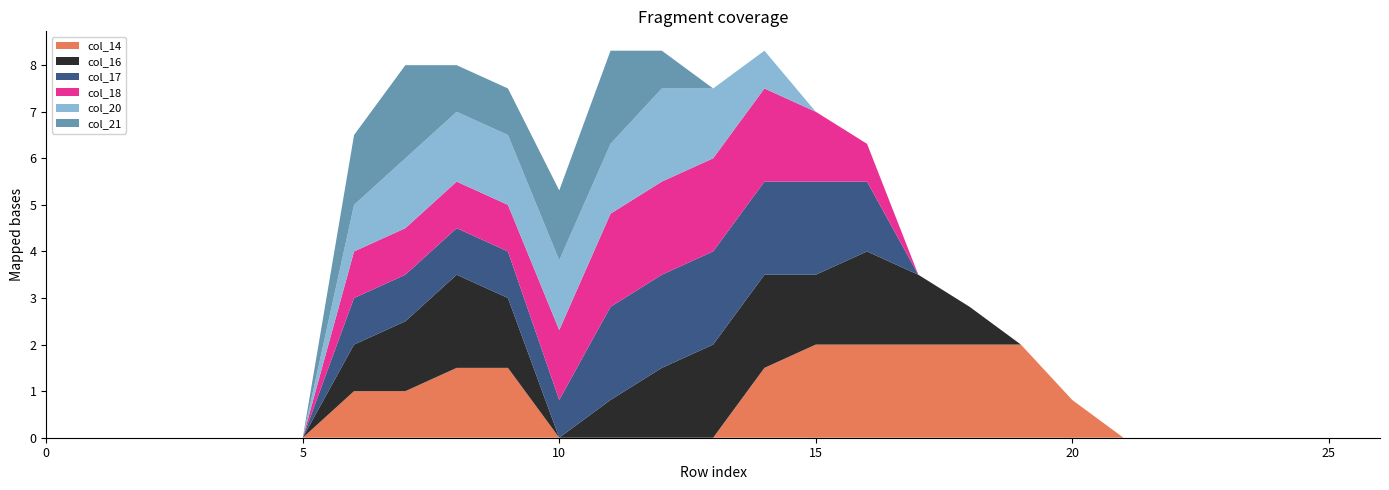

Reading right to left, transcribe all the data shown in this chart.

col_14: 0.0	0.0	0.0	0.0	0.0	0.0	0.8	2.0	2.0	2.0	2.0	2.0	1.5	0.0	0.0	0.0	0.0	1.5	1.5	1.0	1.0	0.0	0.0	0.0	0.0	0.0	0.0
col_16: 0.0	0.0	0.0	0.0	0.0	0.0	0.0	0.0	0.8	1.5	2.0	1.5	2.0	2.0	1.5	0.8	0.0	1.5	2.0	1.5	1.0	0.0	0.0	0.0	0.0	0.0	0.0
col_17: 0.0	0.0	0.0	0.0	0.0	0.0	0.0	0.0	0.0	0.0	1.5	2.0	2.0	2.0	2.0	2.0	0.8	1.0	1.0	1.0	1.0	0.0	0.0	0.0	0.0	0.0	0.0
col_18: 0.0	0.0	0.0	0.0	0.0	0.0	0.0	0.0	0.0	0.0	0.8	1.5	2.0	2.0	2.0	2.0	1.5	1.0	1.0	1.0	1.0	0.0	0.0	0.0	0.0	0.0	0.0
col_20: 0.0	0.0	0.0	0.0	0.0	0.0	0.0	0.0	0.0	0.0	0.0	0.0	0.8	1.5	2.0	1.5	1.5	1.5	1.5	1.5	1.0	0.0	0.0	0.0	0.0	0.0	0.0
col_21: 0.0	0.0	0.0	0.0	0.0	0.0	0.0	0.0	0.0	0.0	0.0	0.0	0.0	0.0	0.8	2.0	1.5	1.0	1.0	2.0	1.5	0.0	0.0	0.0	0.0	0.0	0.0